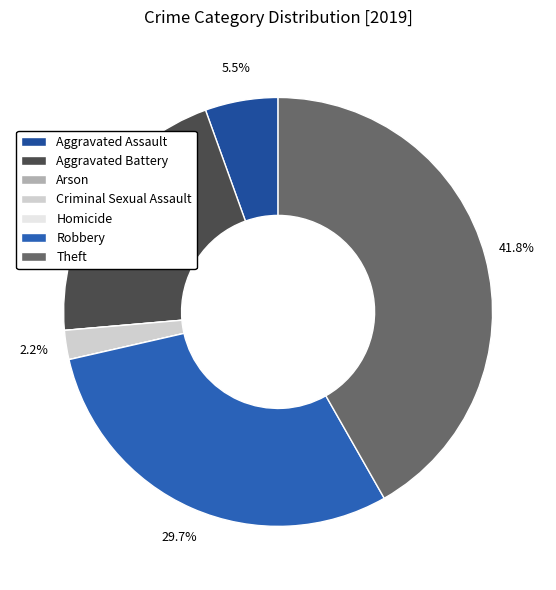

Combined, do Robbery and Arson account for over 50%?

No